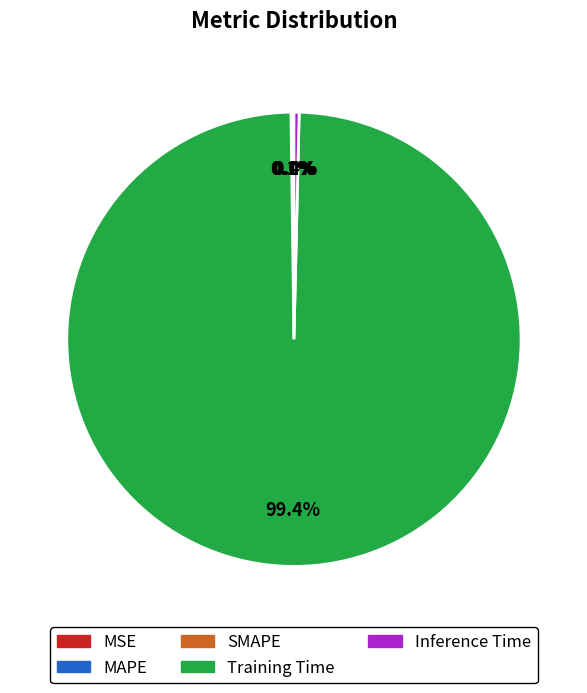

To the nearest percent, what is the average slice percentage?

20%